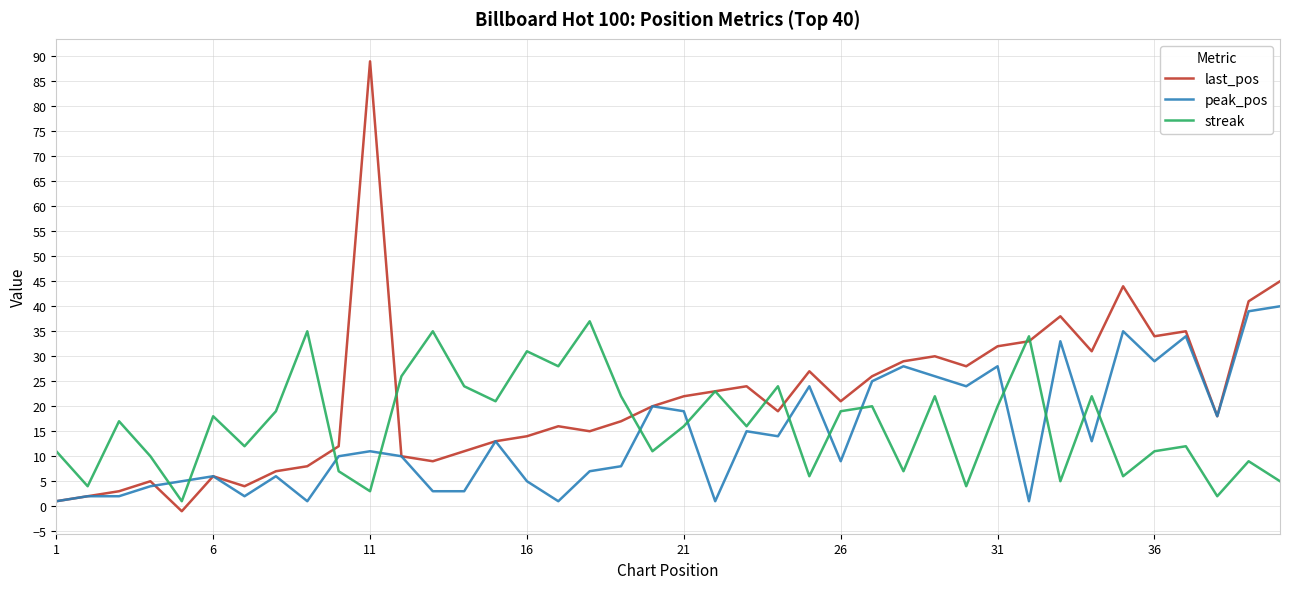

Rank the series by their average value, from highest to lowest.

last_pos, streak, peak_pos